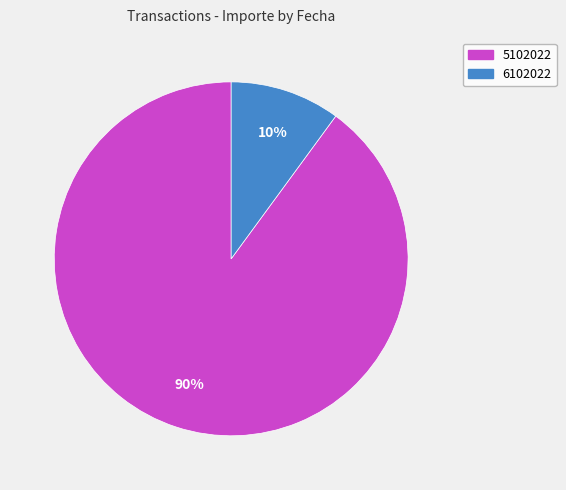

What percentage is the 6102022 slice, to the nearest percent?

10%